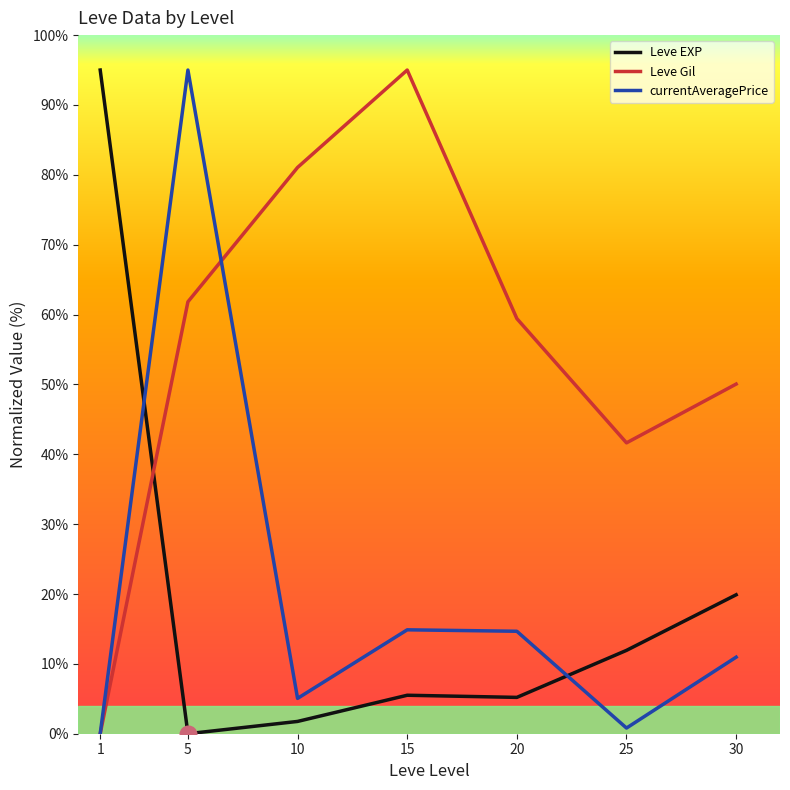

After their last crossing, which series has the higher values: Leve EXP or Leve Gil?

Leve Gil